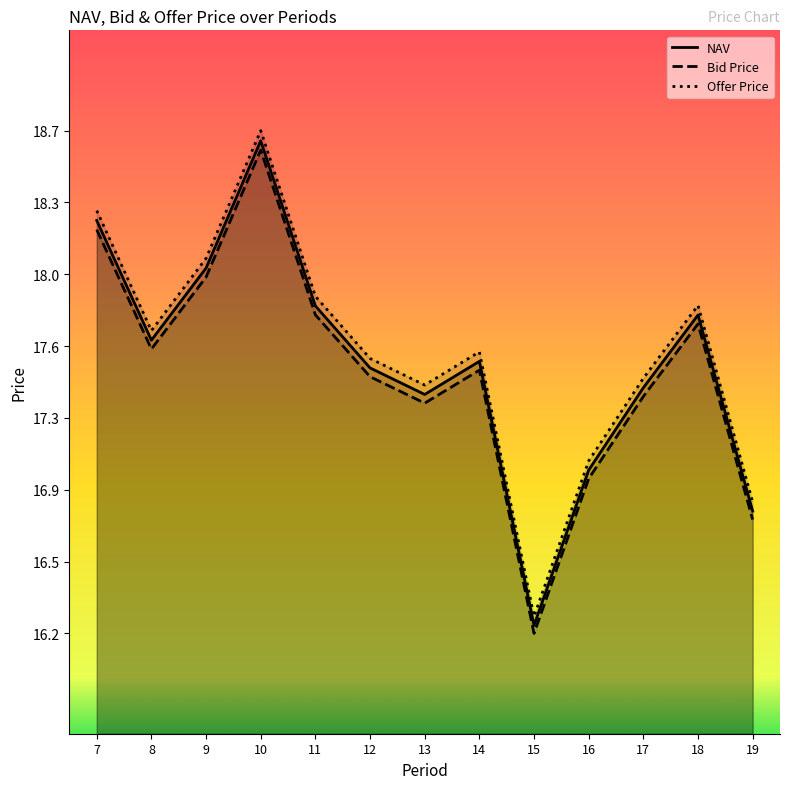

Which series changed the most between 14 and 19?

Offer Price